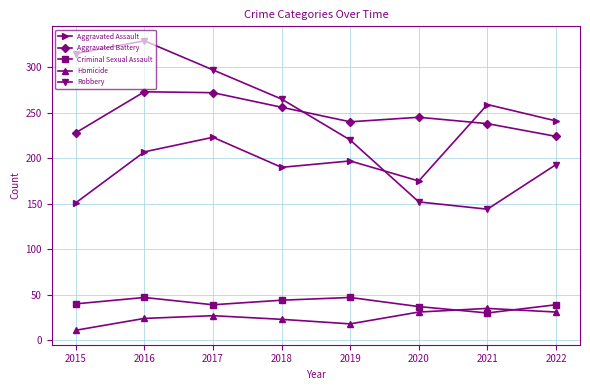

Between 2020 and 2021, which series saw the biggest shift?

Aggravated Assault